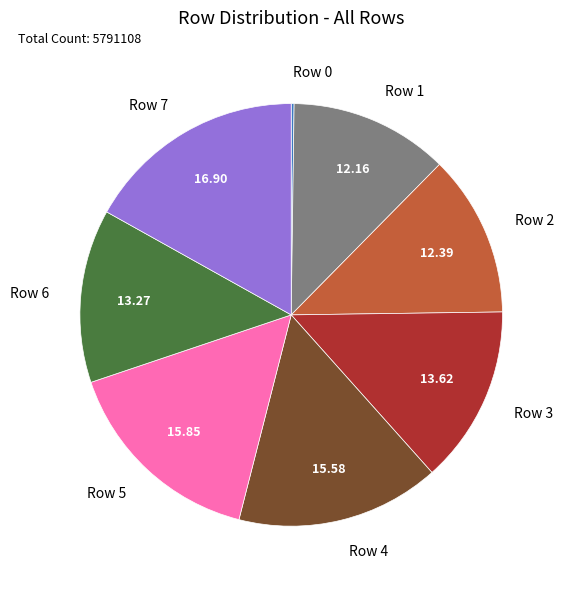

Which has a higher value, Row 6 or Row 4?

Row 4